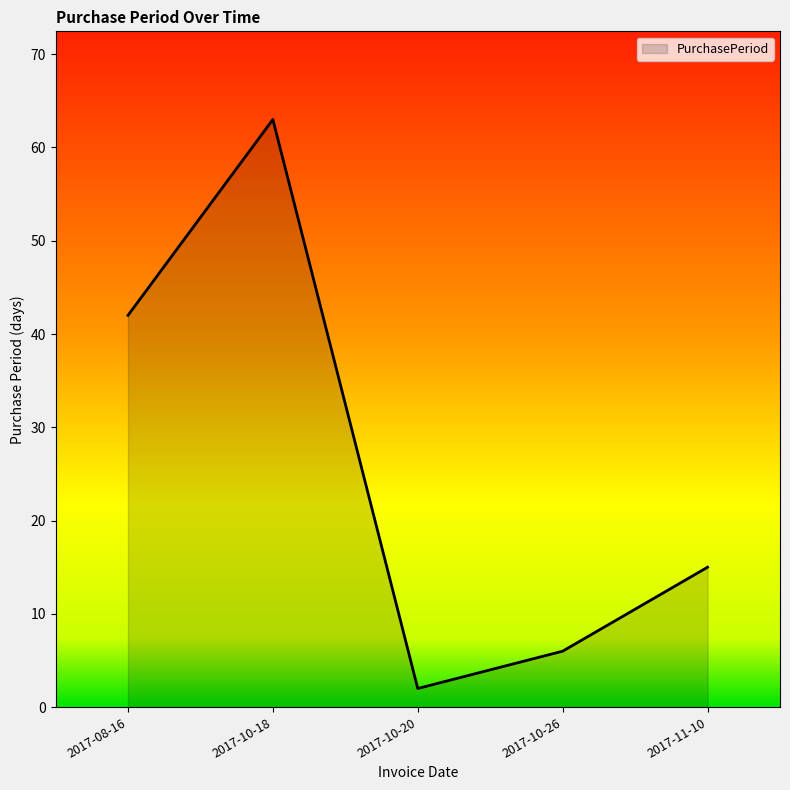

At which category does the data reach its first local valley?

2017-10-20